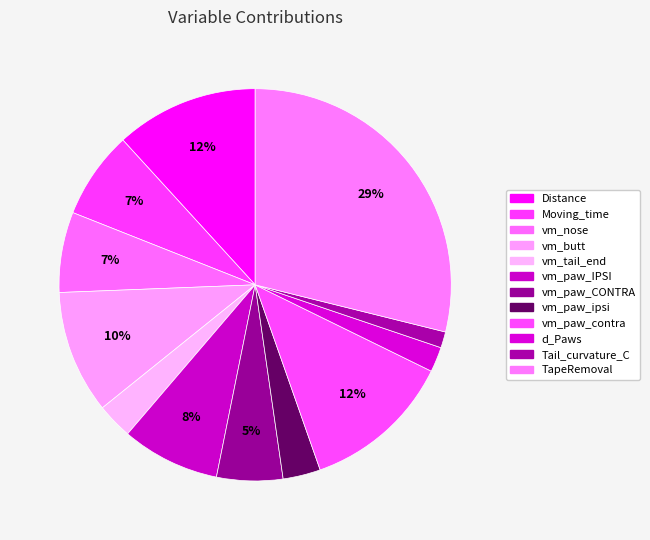

How many segments does this pie chart have?

12